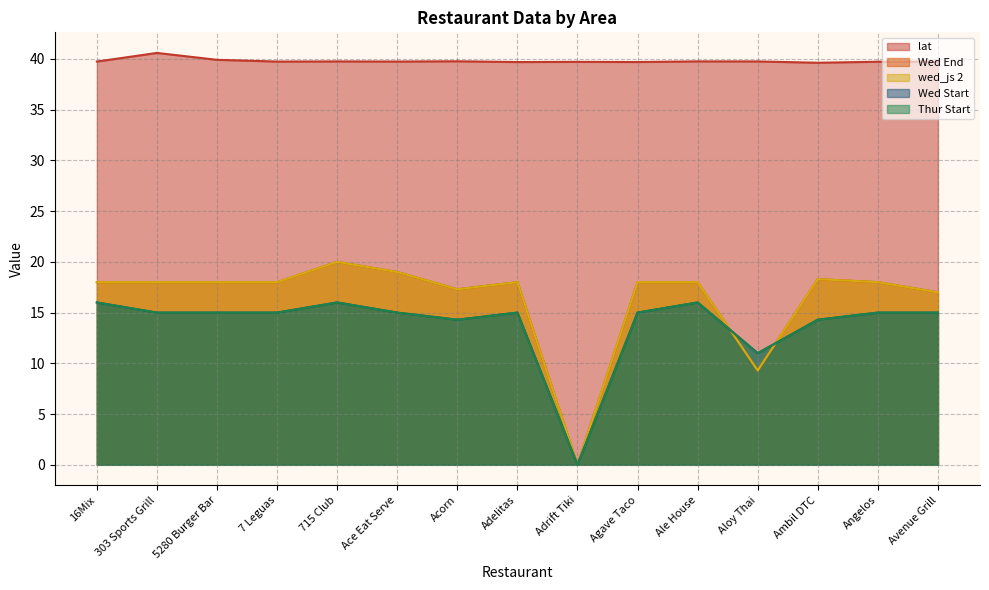

How many interior local valleys does the wed_js 2 series have?

3